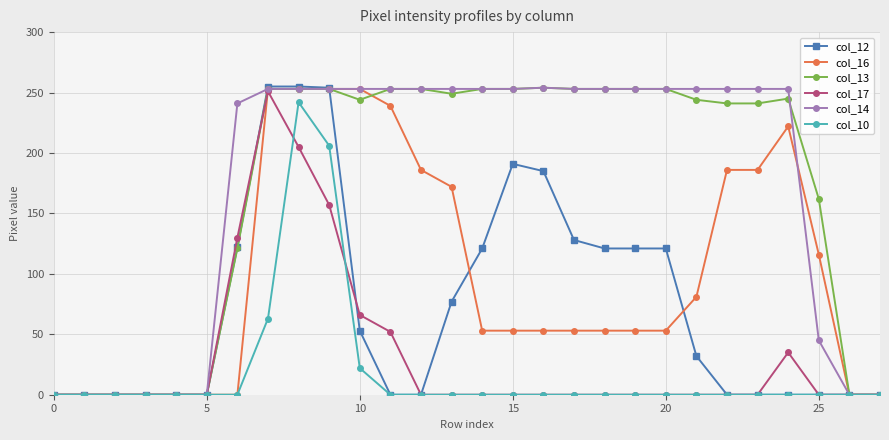

What is the sum of all col_12 values?

2036